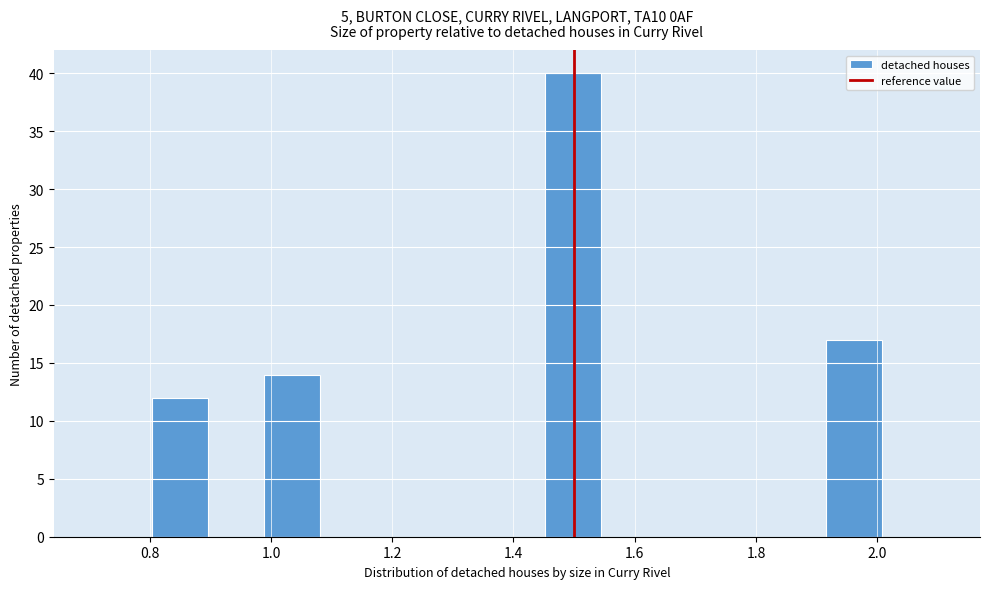

What is the height of the bar covering 1.92 to 2.00 on the x-axis? Neither the bar edges nor the heights are printed on the chart, so give them approximately, as read against the axes.

17